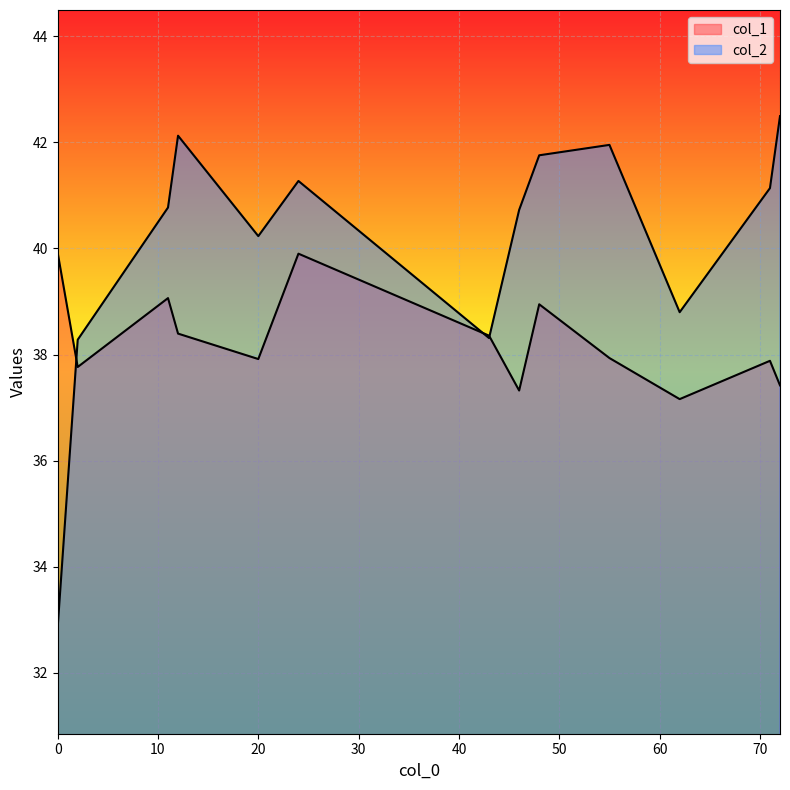

Which series has the widest spread of values?

col_2